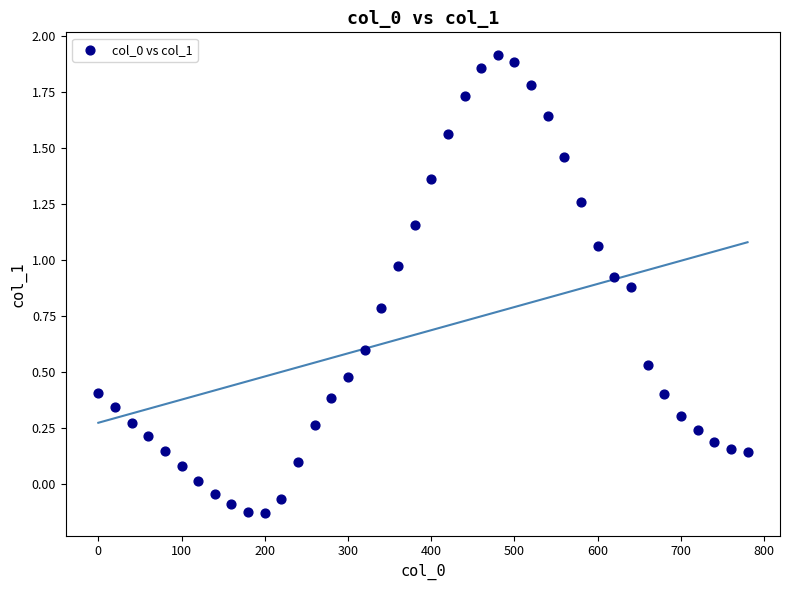

What is the range of X values (max minus min)?

780.0